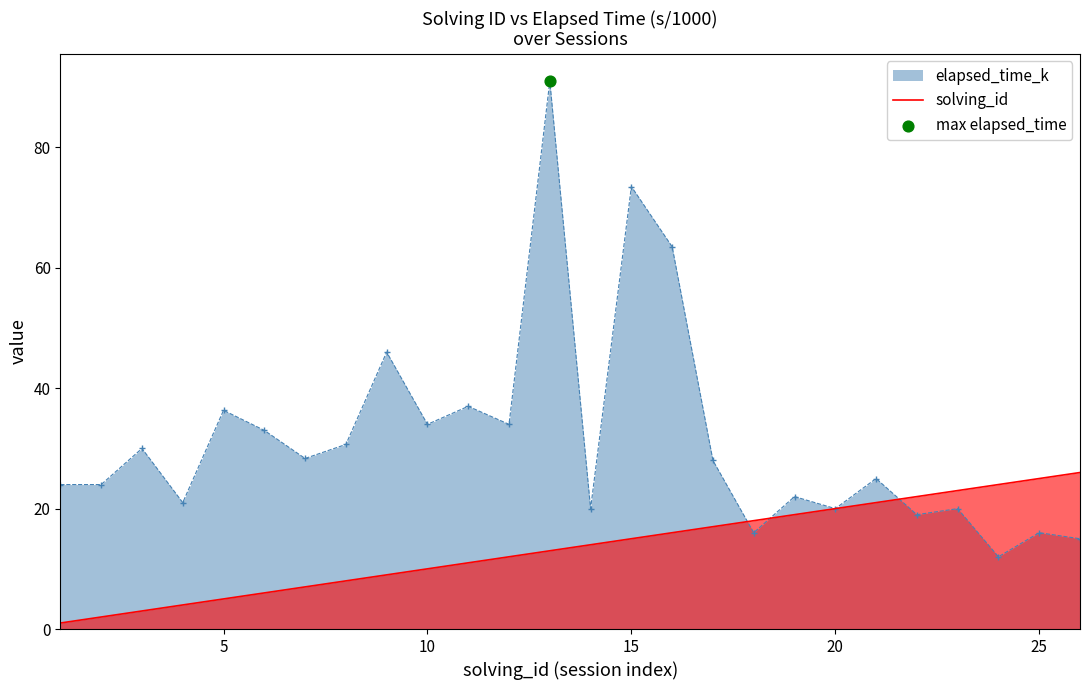

Which series has the largest range (max minus min)?

elapsed_time_k